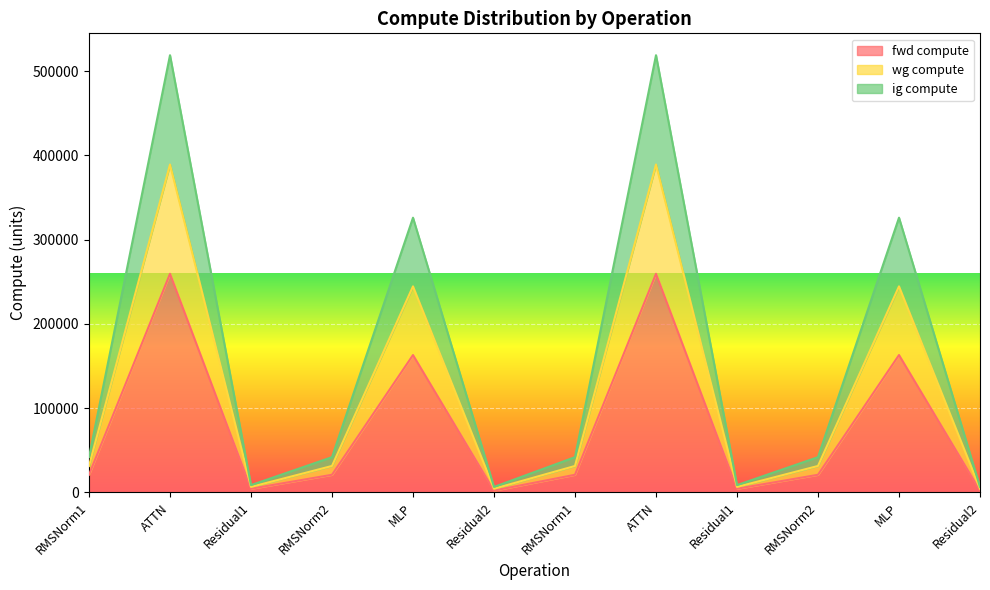

What are all the series names shown in the legend?

fwd compute, wg compute, ig compute